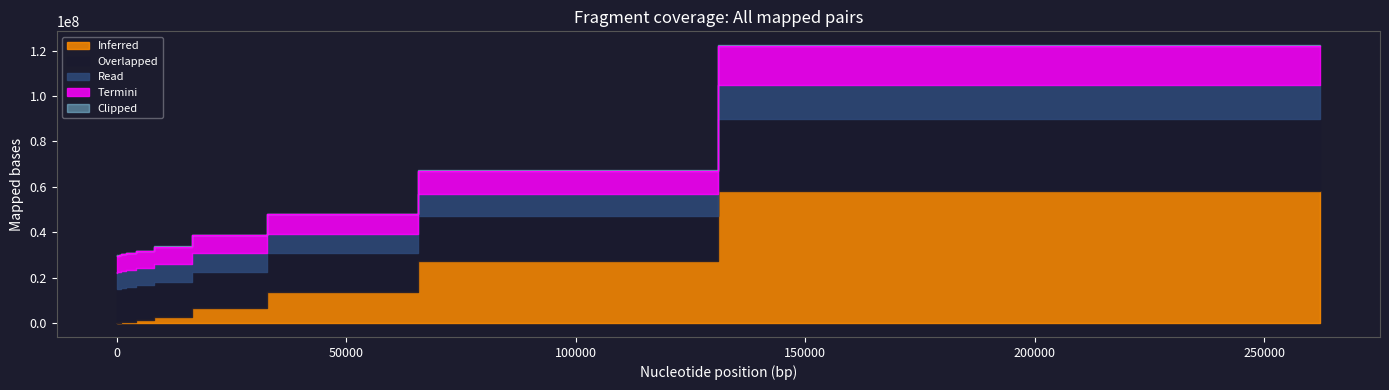

True or false: Overlapped and Read intersect in this chart.

False